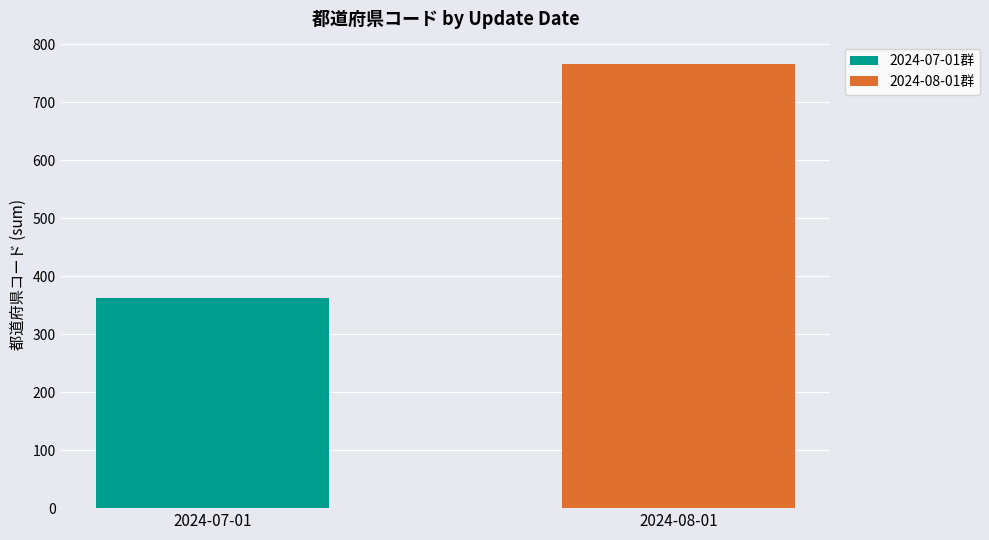

Are the bars horizontal?

No